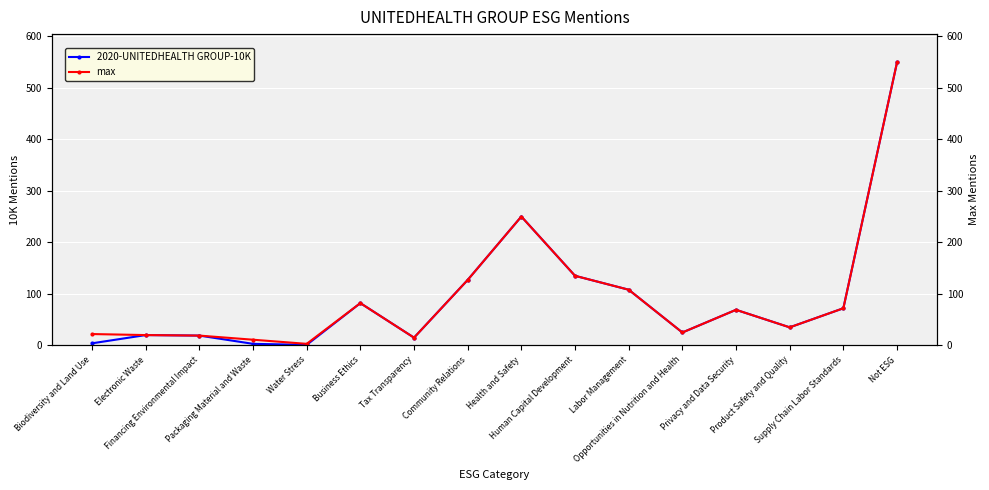

True or false: max and 2020-UNITEDHEALTH GROUP-10K intersect in this chart.

False